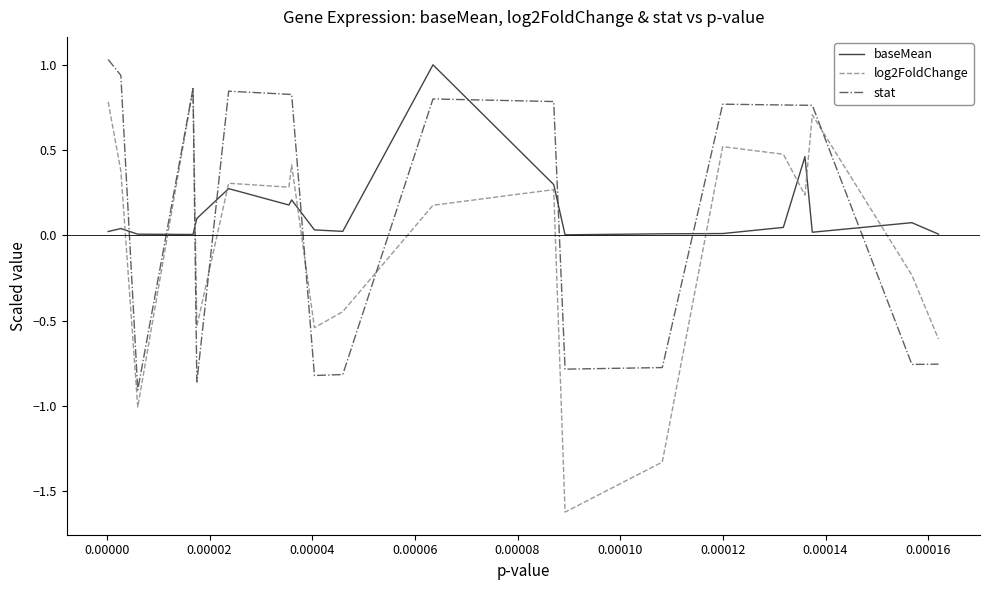

What is the difference between the maximum and minimum values in the stat series?

1.9